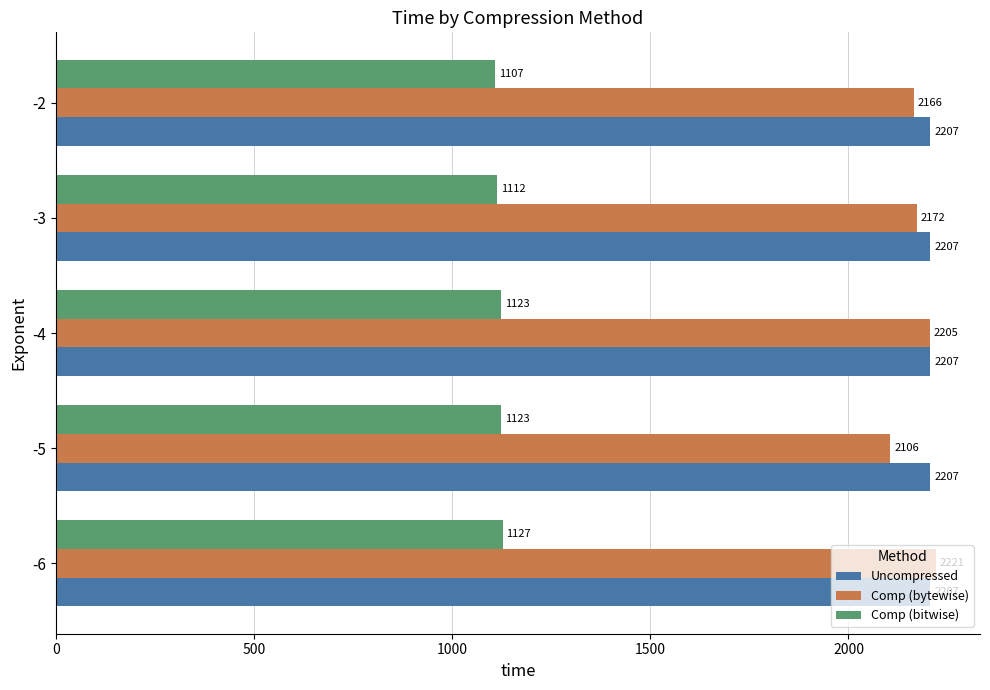

Rank the series at -3 from lowest to highest value.

Comp (bitwise), Comp (bytewise), Uncompressed